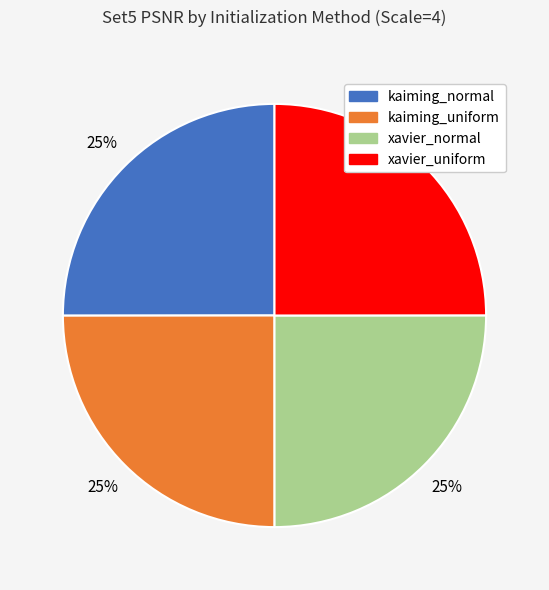

True or false: xavier_uniform accounts for 12% of the total.

False